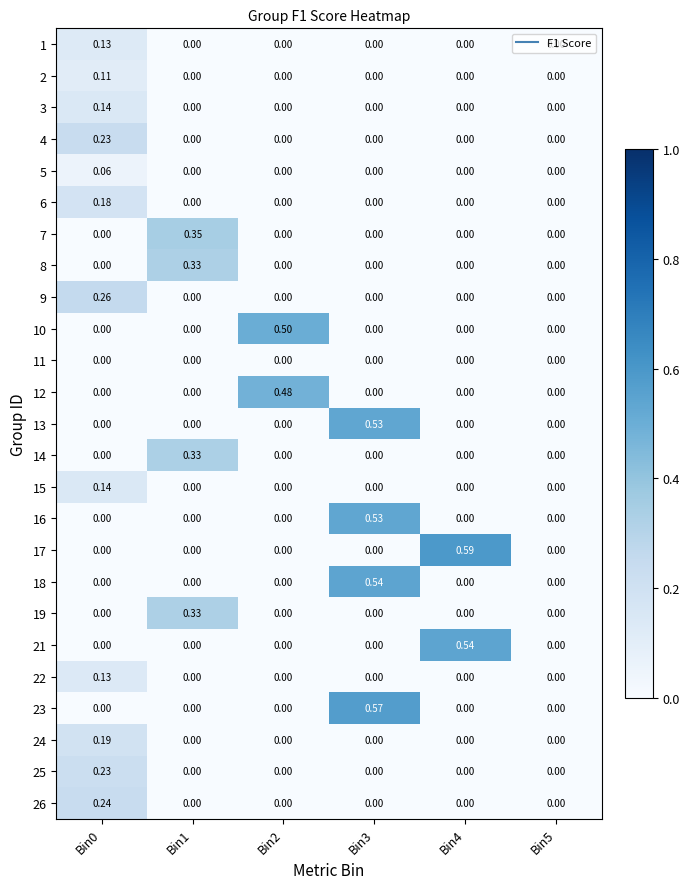

Reading left to right, extract all data points from this chart.

1: Bin0=0.1	Bin1=0.0	Bin2=0.0	Bin3=0.0	Bin4=0.0	Bin5=0.0
2: Bin0=0.1	Bin1=0.0	Bin2=0.0	Bin3=0.0	Bin4=0.0	Bin5=0.0
3: Bin0=0.1	Bin1=0.0	Bin2=0.0	Bin3=0.0	Bin4=0.0	Bin5=0.0
4: Bin0=0.2	Bin1=0.0	Bin2=0.0	Bin3=0.0	Bin4=0.0	Bin5=0.0
5: Bin0=0.1	Bin1=0.0	Bin2=0.0	Bin3=0.0	Bin4=0.0	Bin5=0.0
6: Bin0=0.2	Bin1=0.0	Bin2=0.0	Bin3=0.0	Bin4=0.0	Bin5=0.0
7: Bin0=0.0	Bin1=0.3	Bin2=0.0	Bin3=0.0	Bin4=0.0	Bin5=0.0
8: Bin0=0.0	Bin1=0.3	Bin2=0.0	Bin3=0.0	Bin4=0.0	Bin5=0.0
9: Bin0=0.3	Bin1=0.0	Bin2=0.0	Bin3=0.0	Bin4=0.0	Bin5=0.0
10: Bin0=0.0	Bin1=0.0	Bin2=0.5	Bin3=0.0	Bin4=0.0	Bin5=0.0
11: Bin0=0.0	Bin1=0.0	Bin2=0.0	Bin3=0.0	Bin4=0.0	Bin5=0.0
12: Bin0=0.0	Bin1=0.0	Bin2=0.5	Bin3=0.0	Bin4=0.0	Bin5=0.0
13: Bin0=0.0	Bin1=0.0	Bin2=0.0	Bin3=0.5	Bin4=0.0	Bin5=0.0
14: Bin0=0.0	Bin1=0.3	Bin2=0.0	Bin3=0.0	Bin4=0.0	Bin5=0.0
15: Bin0=0.1	Bin1=0.0	Bin2=0.0	Bin3=0.0	Bin4=0.0	Bin5=0.0
16: Bin0=0.0	Bin1=0.0	Bin2=0.0	Bin3=0.5	Bin4=0.0	Bin5=0.0
17: Bin0=0.0	Bin1=0.0	Bin2=0.0	Bin3=0.0	Bin4=0.6	Bin5=0.0
18: Bin0=0.0	Bin1=0.0	Bin2=0.0	Bin3=0.5	Bin4=0.0	Bin5=0.0
19: Bin0=0.0	Bin1=0.3	Bin2=0.0	Bin3=0.0	Bin4=0.0	Bin5=0.0
21: Bin0=0.0	Bin1=0.0	Bin2=0.0	Bin3=0.0	Bin4=0.5	Bin5=0.0
22: Bin0=0.1	Bin1=0.0	Bin2=0.0	Bin3=0.0	Bin4=0.0	Bin5=0.0
23: Bin0=0.0	Bin1=0.0	Bin2=0.0	Bin3=0.6	Bin4=0.0	Bin5=0.0
24: Bin0=0.2	Bin1=0.0	Bin2=0.0	Bin3=0.0	Bin4=0.0	Bin5=0.0
25: Bin0=0.2	Bin1=0.0	Bin2=0.0	Bin3=0.0	Bin4=0.0	Bin5=0.0
26: Bin0=0.2	Bin1=0.0	Bin2=0.0	Bin3=0.0	Bin4=0.0	Bin5=0.0